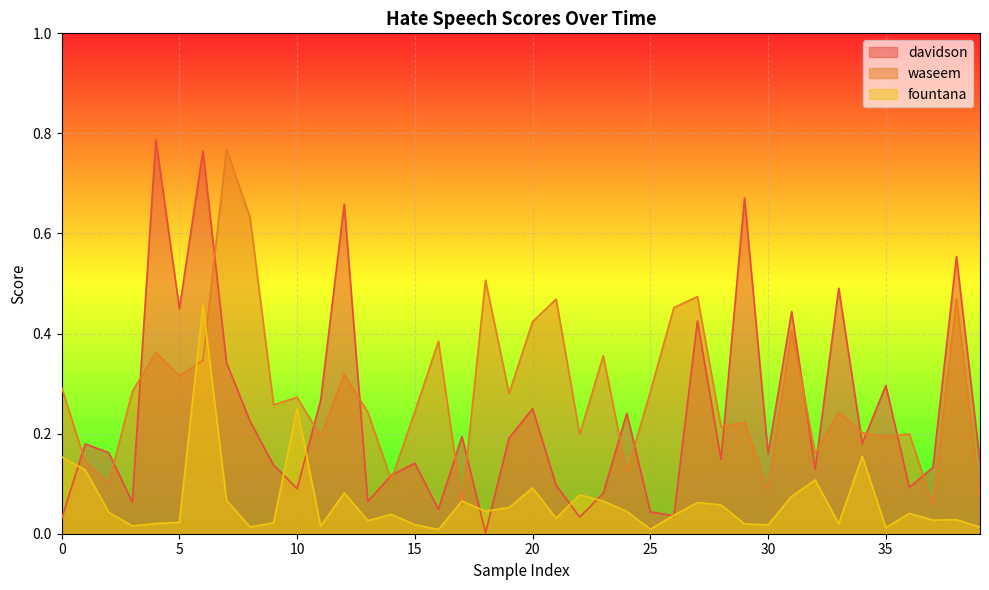

What is the sum of the waseem values at 9 and 11?

0.5